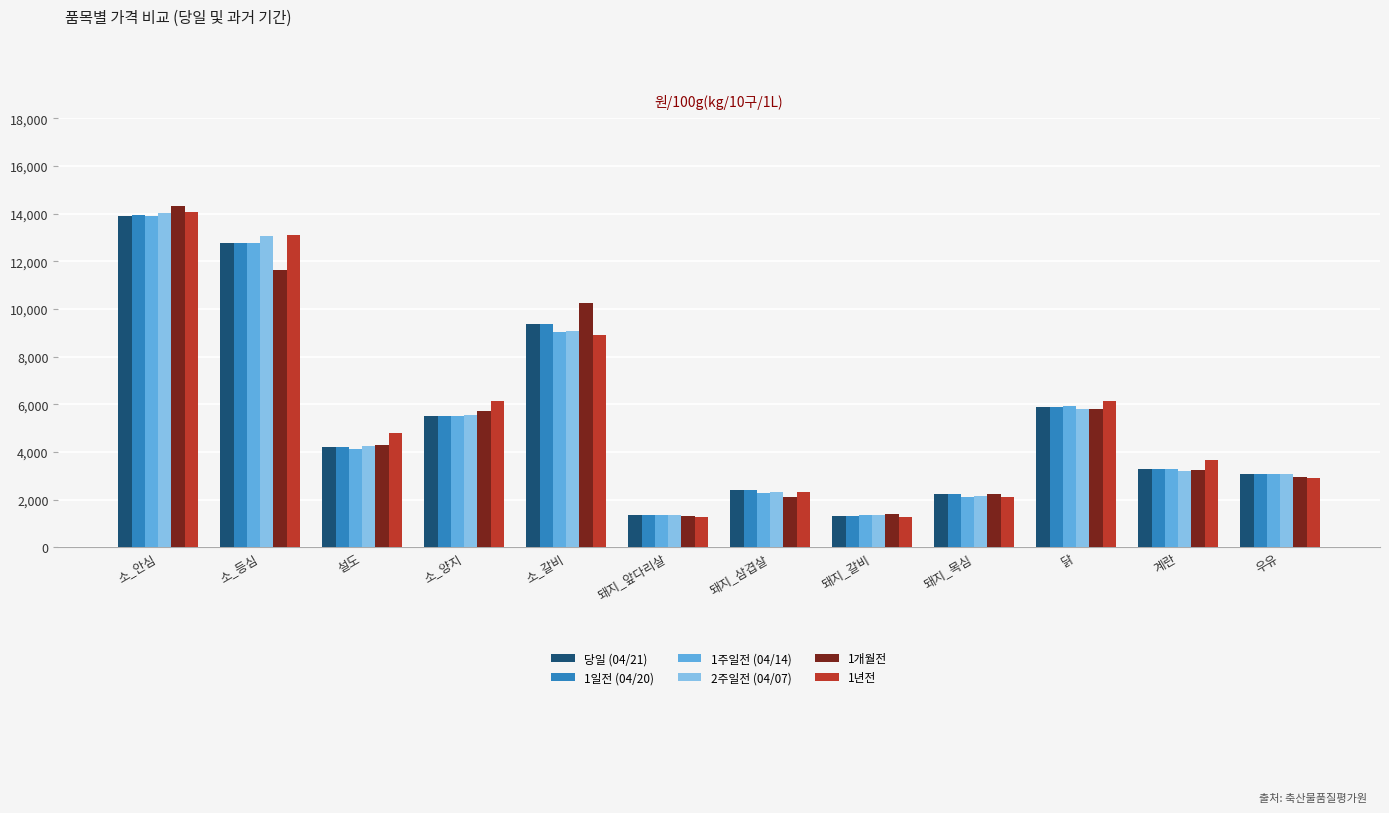

What is the average value of the 1개월전 series?

5448